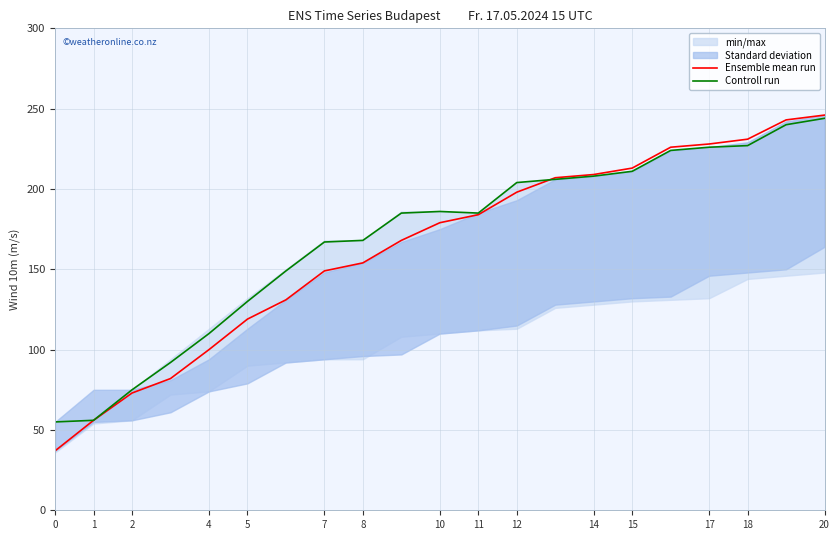

The value of Ensemble mean run at 11 is 184. True or false?

True